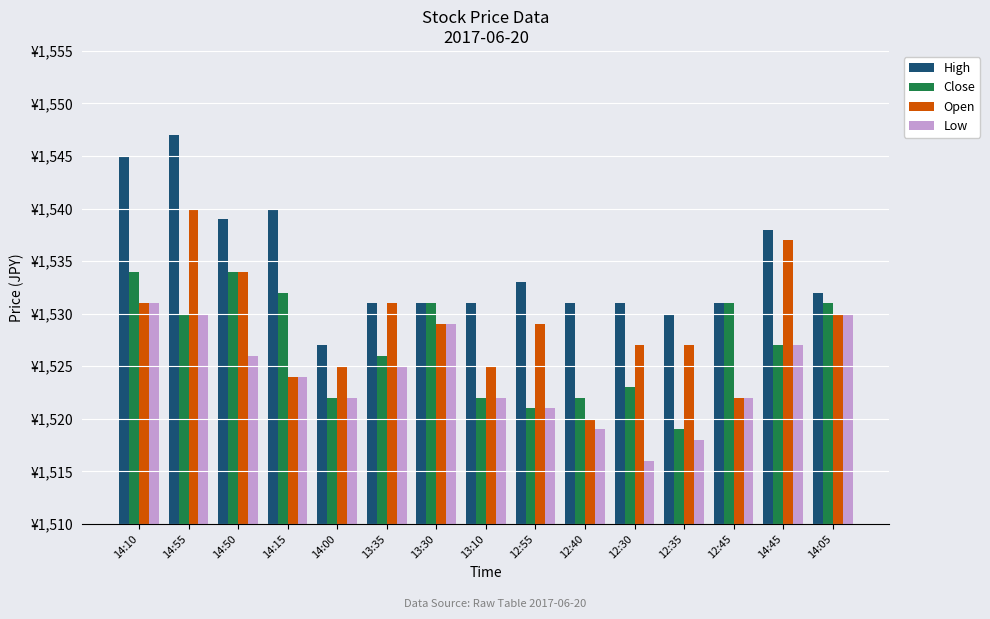

At 13:10, list the series in order from smallest to largest.

Close, Low, Open, High